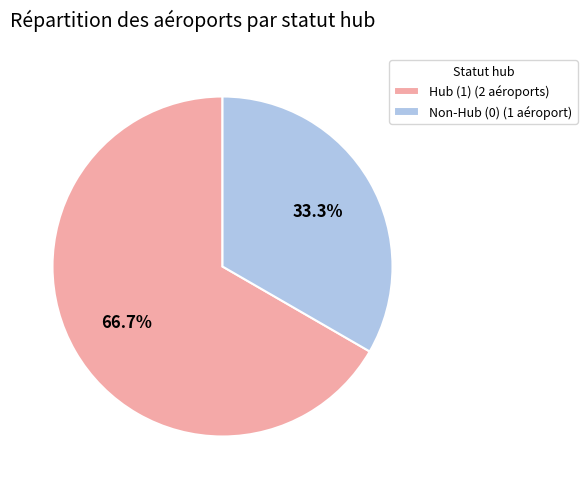

Rank the categories by value from lowest to highest.

Non-Hub (0) (1 aéroport), Hub (1) (2 aéroports)